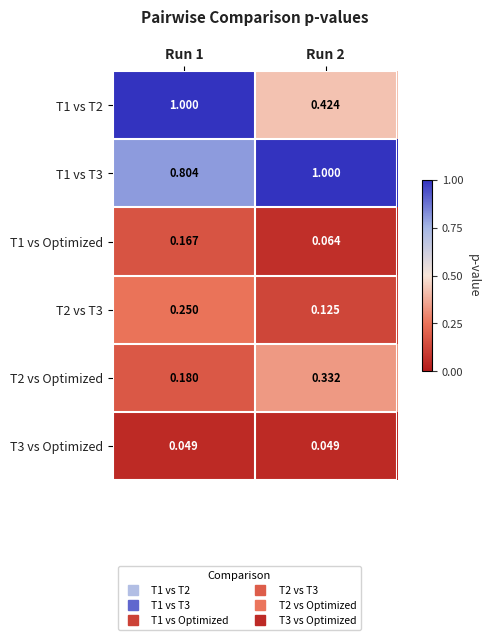

Is the value of T3 vs Optimized at Run 1 greater than the value of T2 vs T3 at Run 2?

No